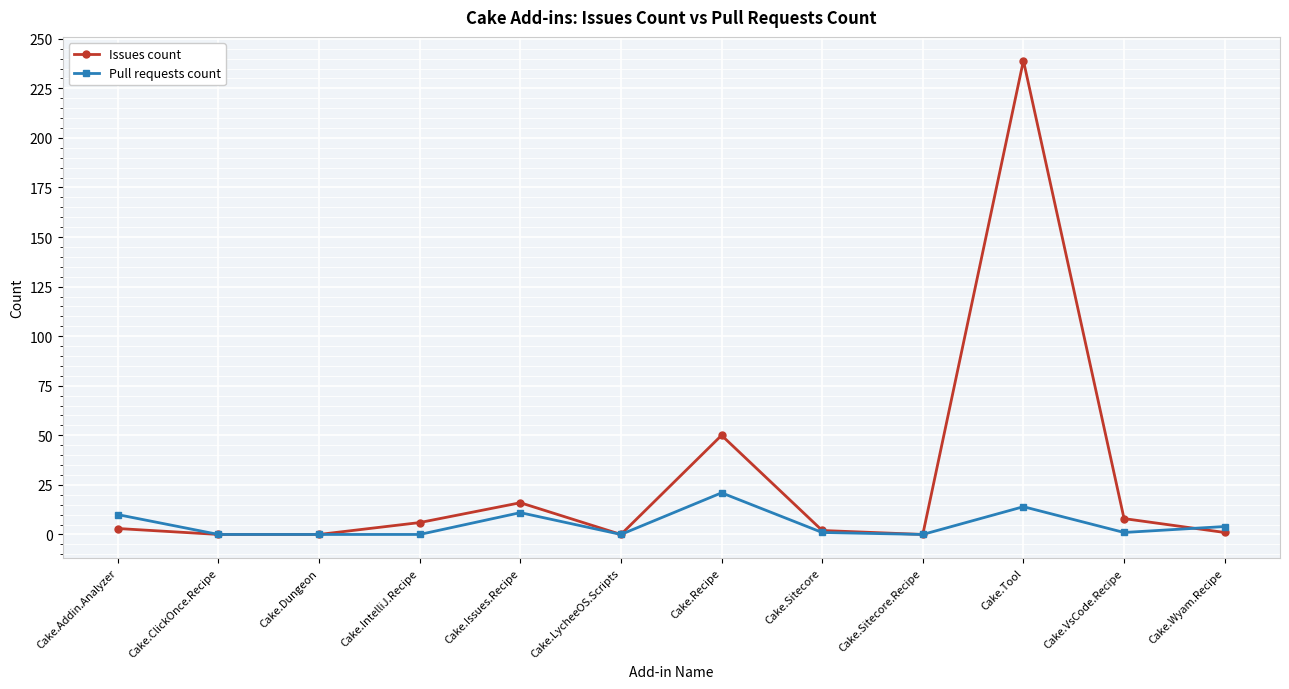

Rank the series by their average value, from highest to lowest.

Issues count, Pull requests count